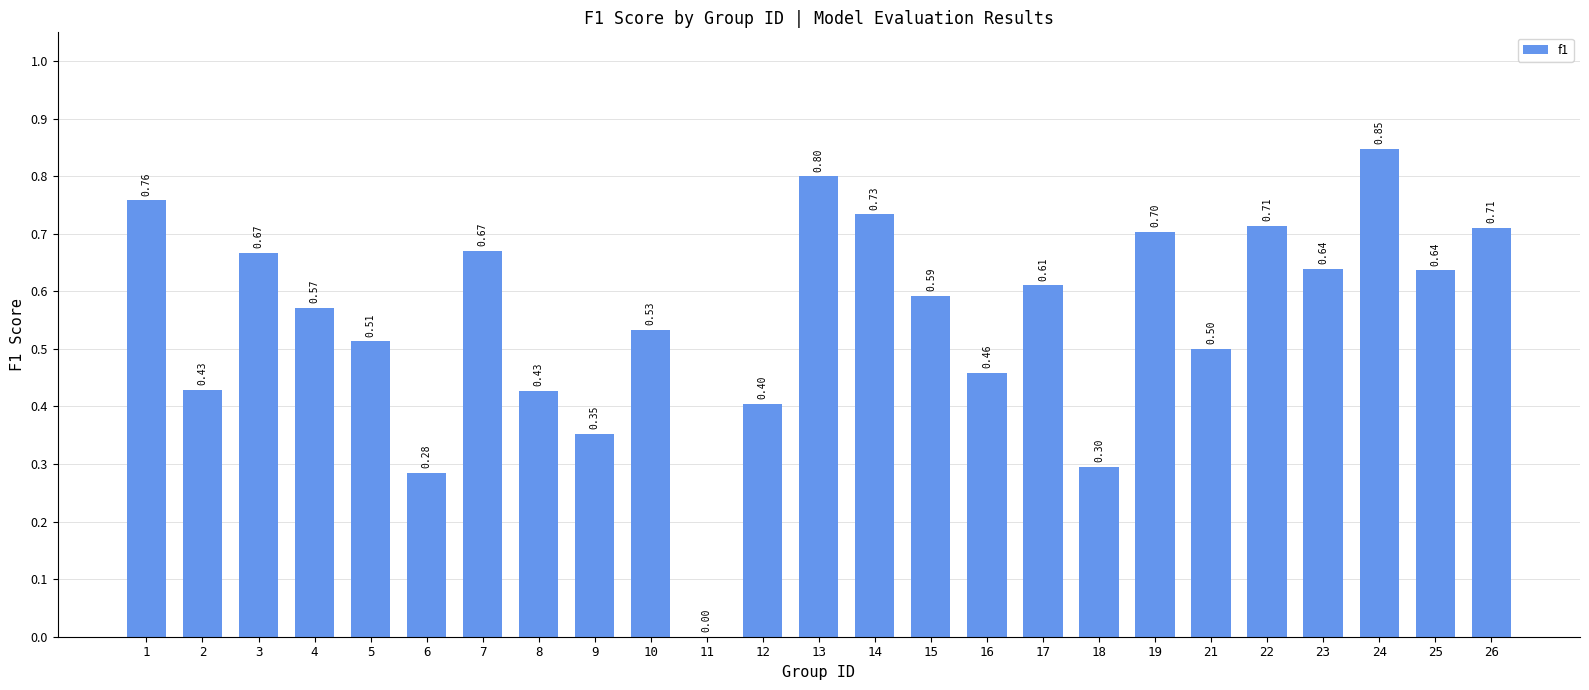

True or false: the data shows 0.5 at 6.

False